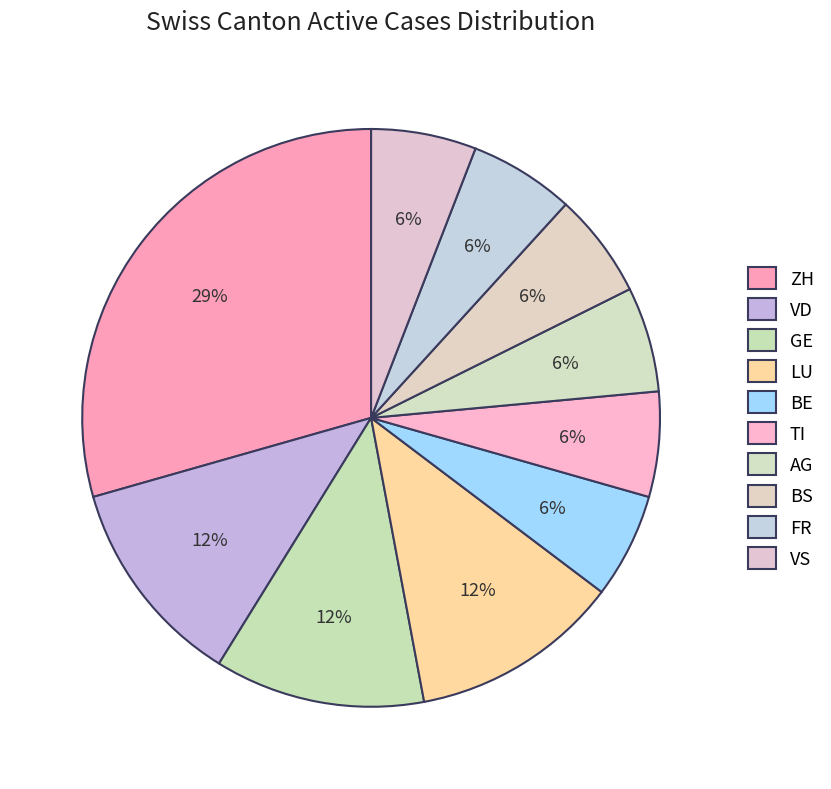

How many segments does this pie chart have?

10